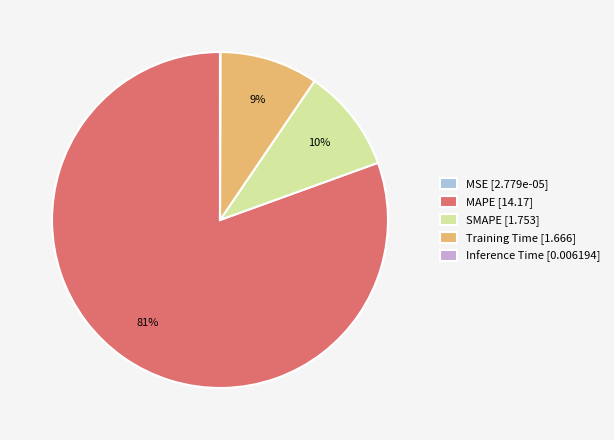

True or false: SMAPE accounts for 10% of the total.

True